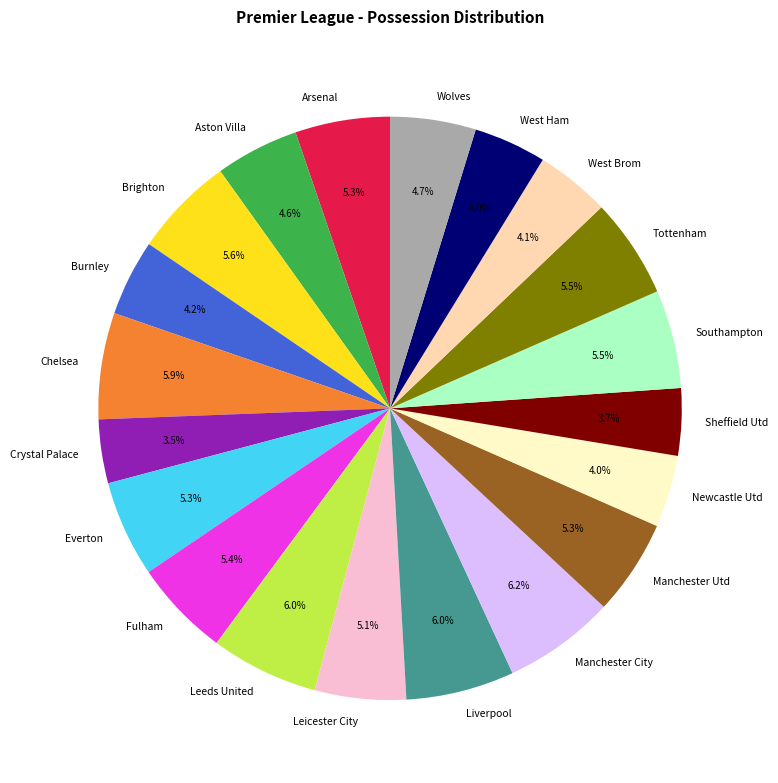

Does West Brom represent more than half of the total?

No